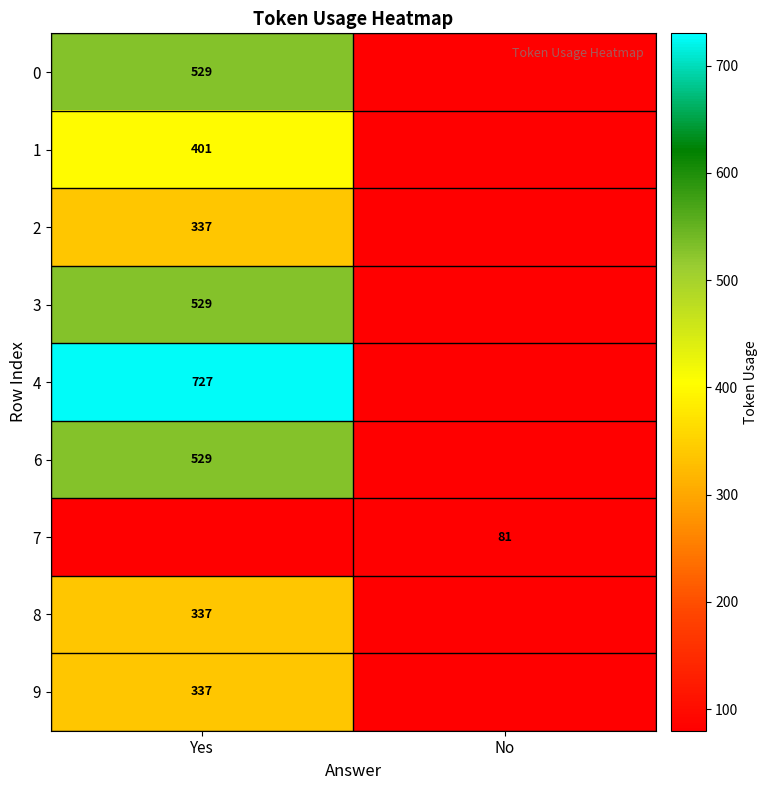

What is the highest value of the 4 series?

727.0